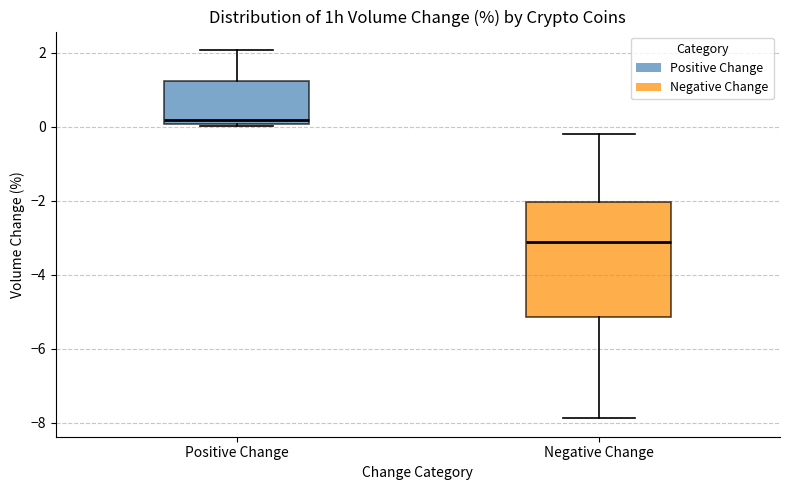

Which box's median line is the lowest?

Negative Change